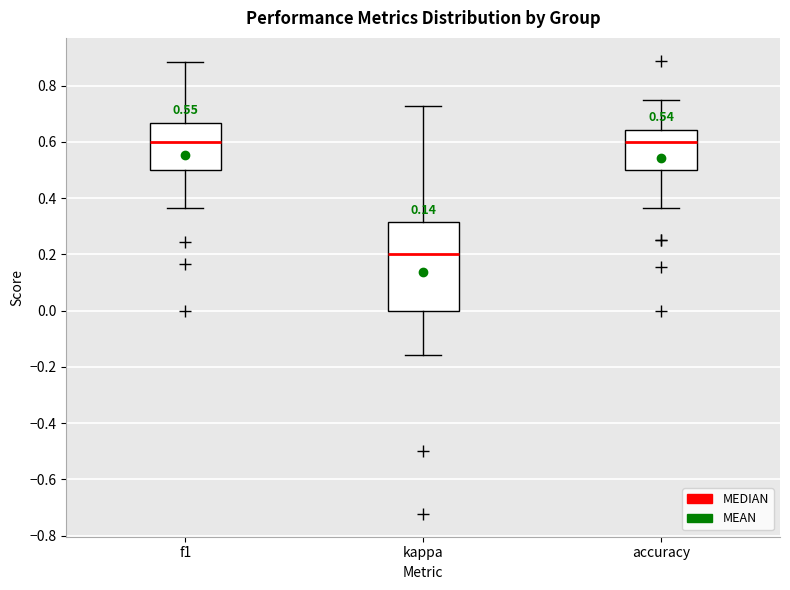

Reading left to right, transcribe this box plot: for each box, give where its median line is, the range the box spans, and where its two whiskers end, as read against the y-axis. The values are not printed on the chart, so give them approximately, as read against the axis.

f1: median 0.60, box 0.50 to 0.66, whiskers 0.36 to 0.88
kappa: median 0.20, box 0.00 to 0.32, whiskers -0.16 to 0.72
accuracy: median 0.60, box 0.50 to 0.64, whiskers 0.36 to 0.76